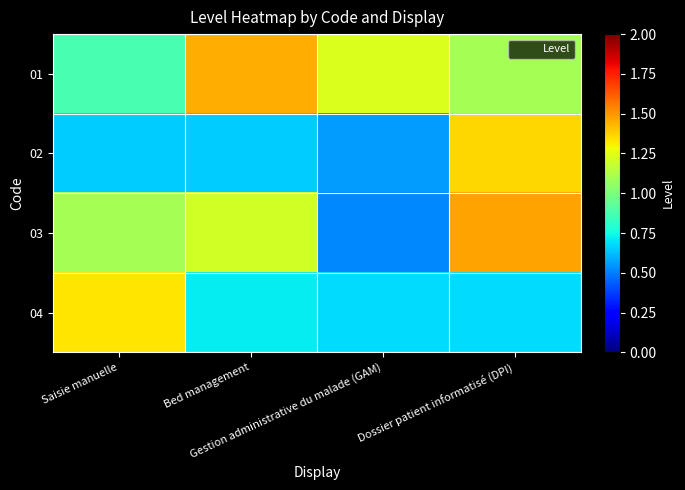

Reading right to left, extract all data points from this chart.

01: Dossier patient informatisé (DPI)=1.1	Gestion administrative du malade (GAM)=1.2	Bed management=1.5	Saisie manuelle=0.9
02: Dossier patient informatisé (DPI)=1.4	Gestion administrative du malade (GAM)=0.6	Bed management=0.7	Saisie manuelle=0.7
03: Dossier patient informatisé (DPI)=1.5	Gestion administrative du malade (GAM)=0.5	Bed management=1.2	Saisie manuelle=1.1
04: Dossier patient informatisé (DPI)=0.7	Gestion administrative du malade (GAM)=0.7	Bed management=0.7	Saisie manuelle=1.3